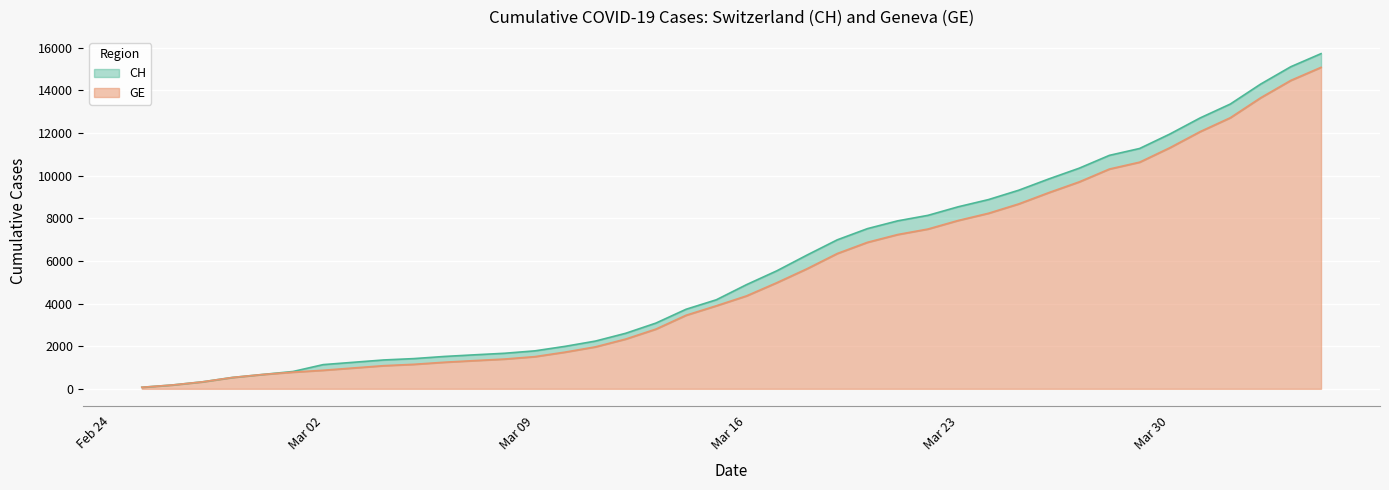

What is the highest value of the GE series?

15077